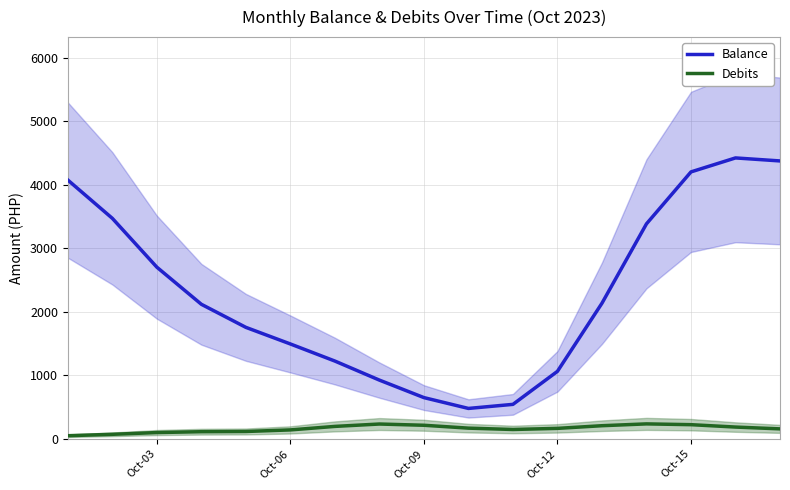

True or false: Debits and Balance intersect in this chart.

False